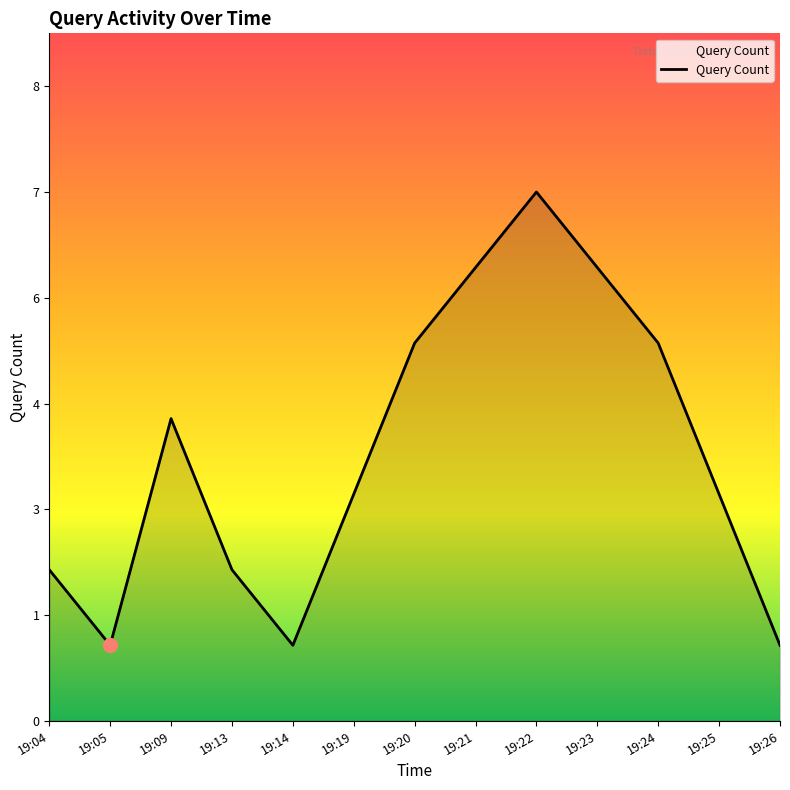

True or false: the data has more than 1 interior local peaks.

True